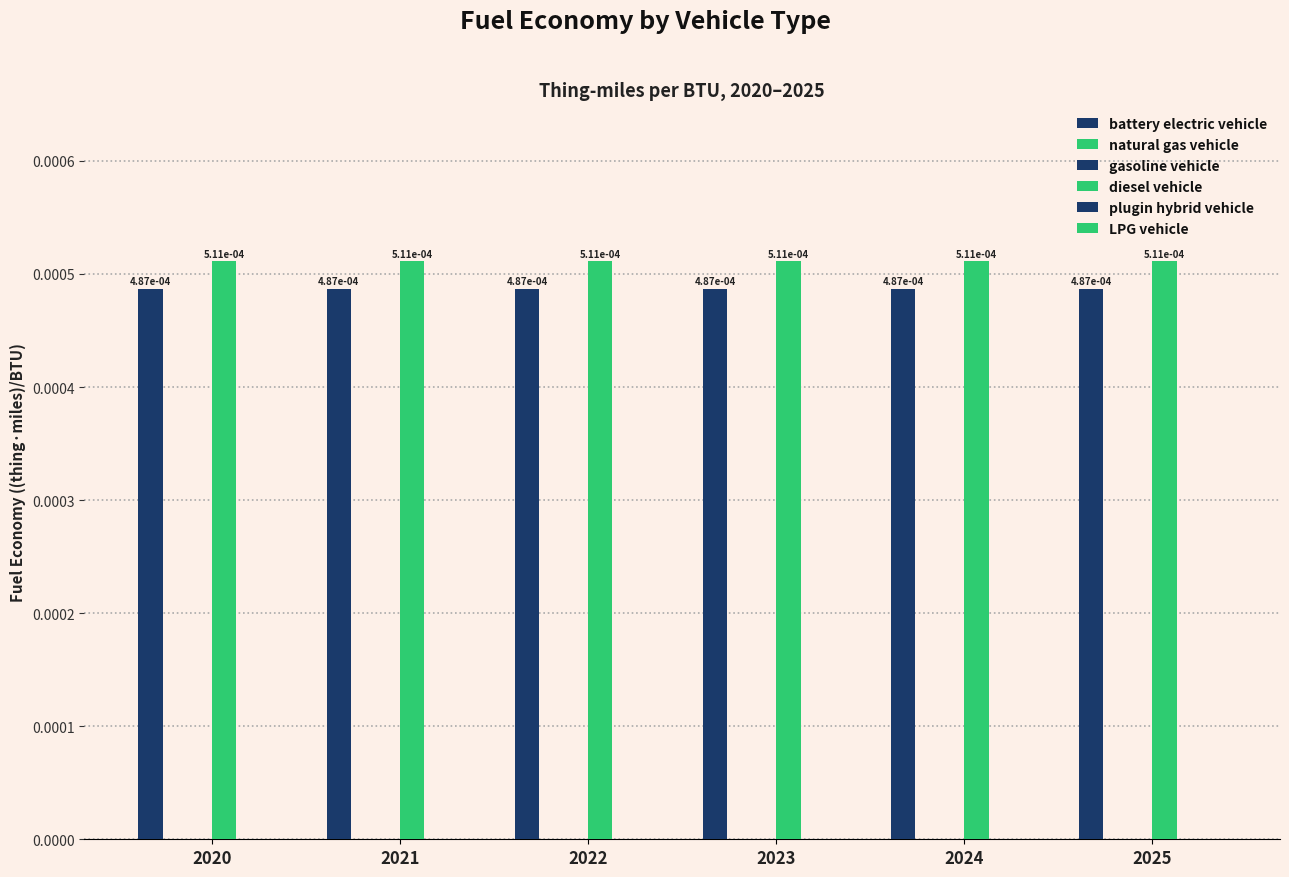

Rank the series at 2021 from lowest to highest value.

natural gas vehicle, gasoline vehicle, plugin hybrid vehicle, LPG vehicle, battery electric vehicle, diesel vehicle